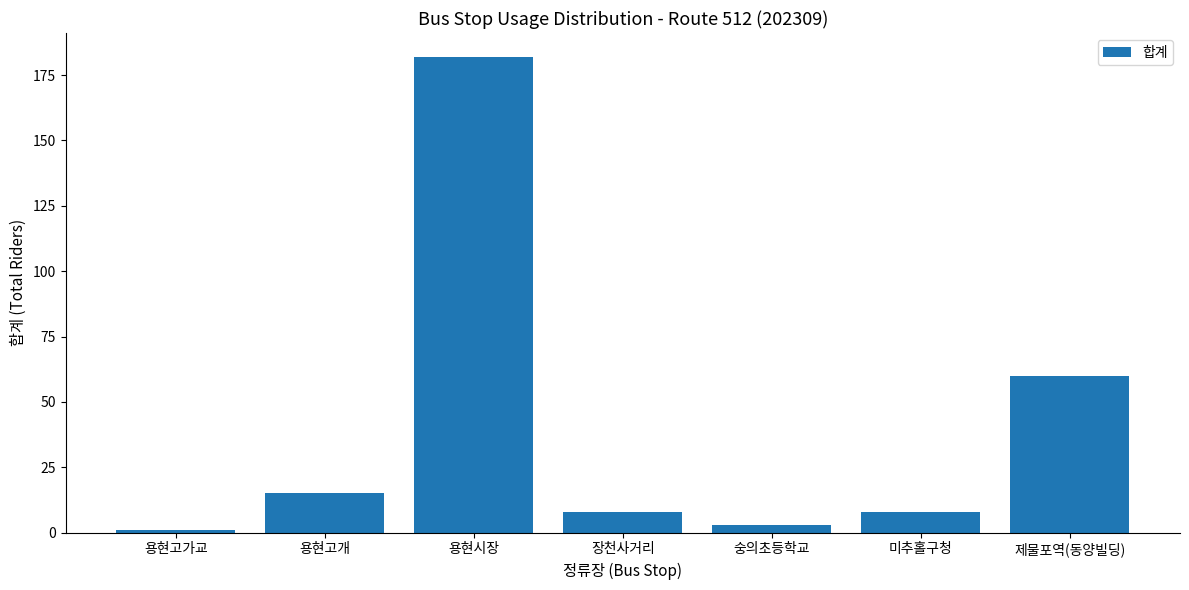

Which has a higher value, 장천사거리 or 용현고개?

용현고개